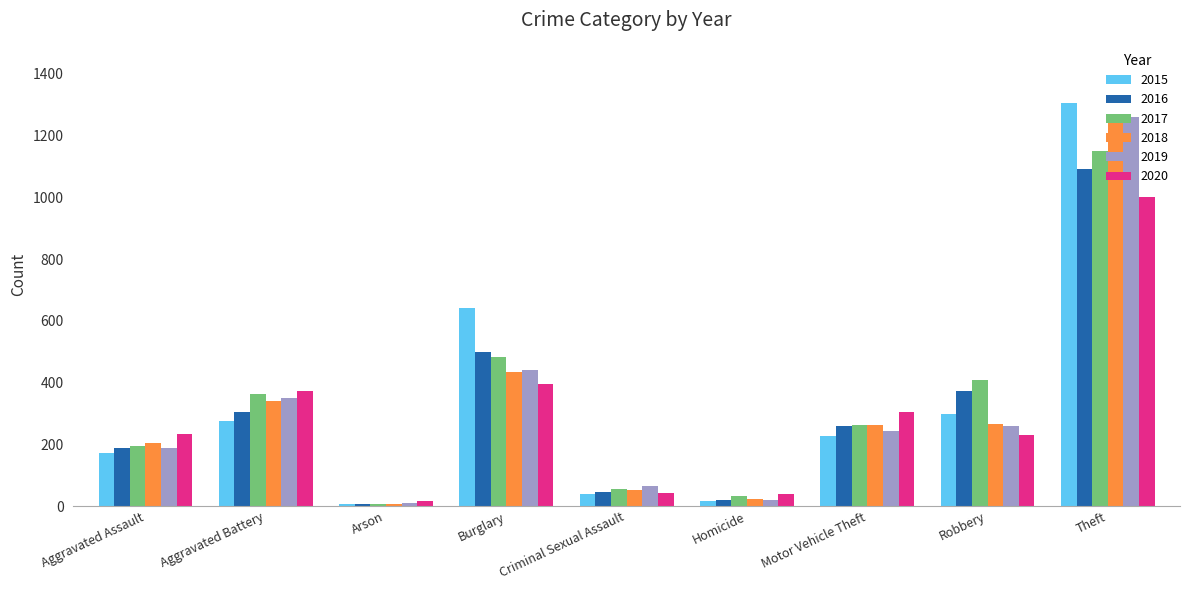

Does the chart contain stacked bars?

No